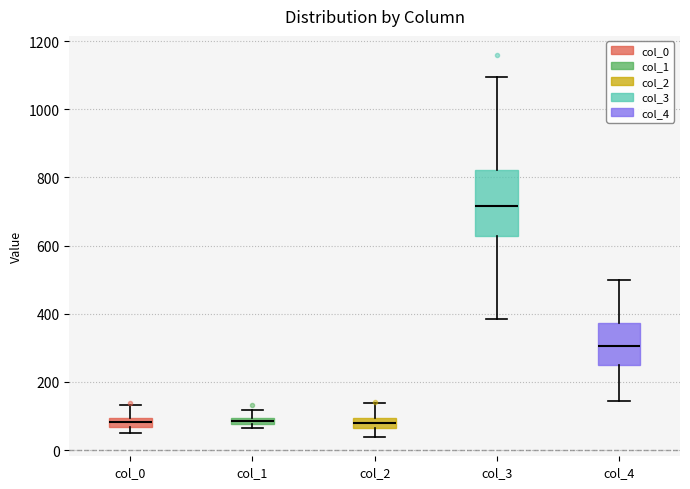

Which box's median line is the highest?

col_3